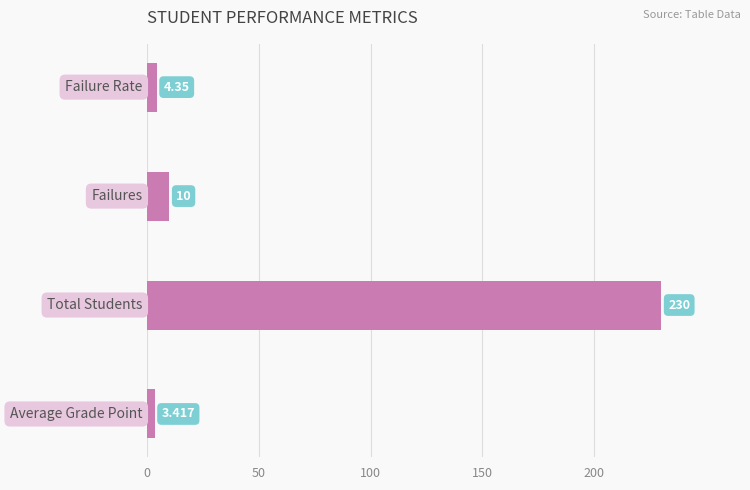

How many bars are there in total?

4